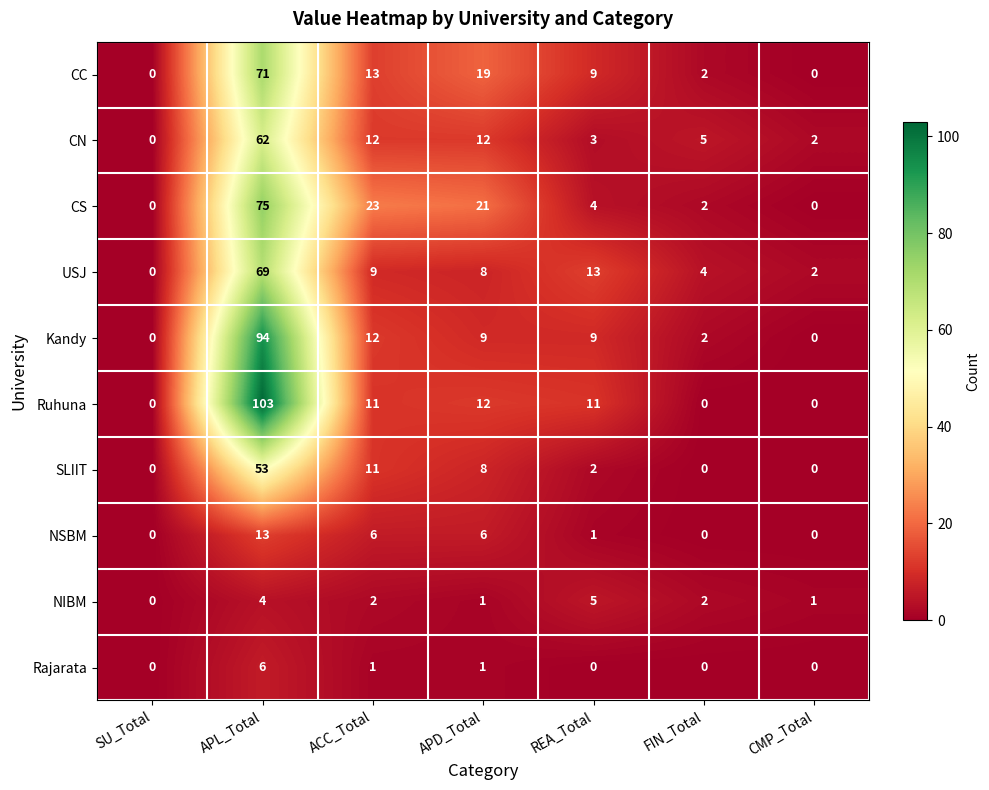

The NIBM series shows 4 at FIN_Total. True or false?

False